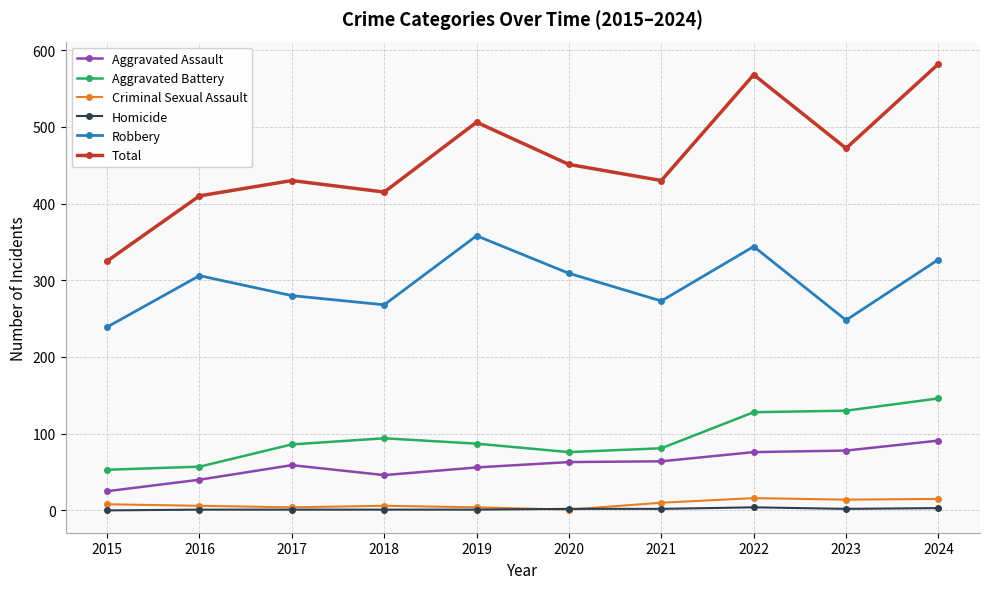

At 2024, list the series in order from largest to smallest.

Total, Robbery, Aggravated Battery, Aggravated Assault, Criminal Sexual Assault, Homicide